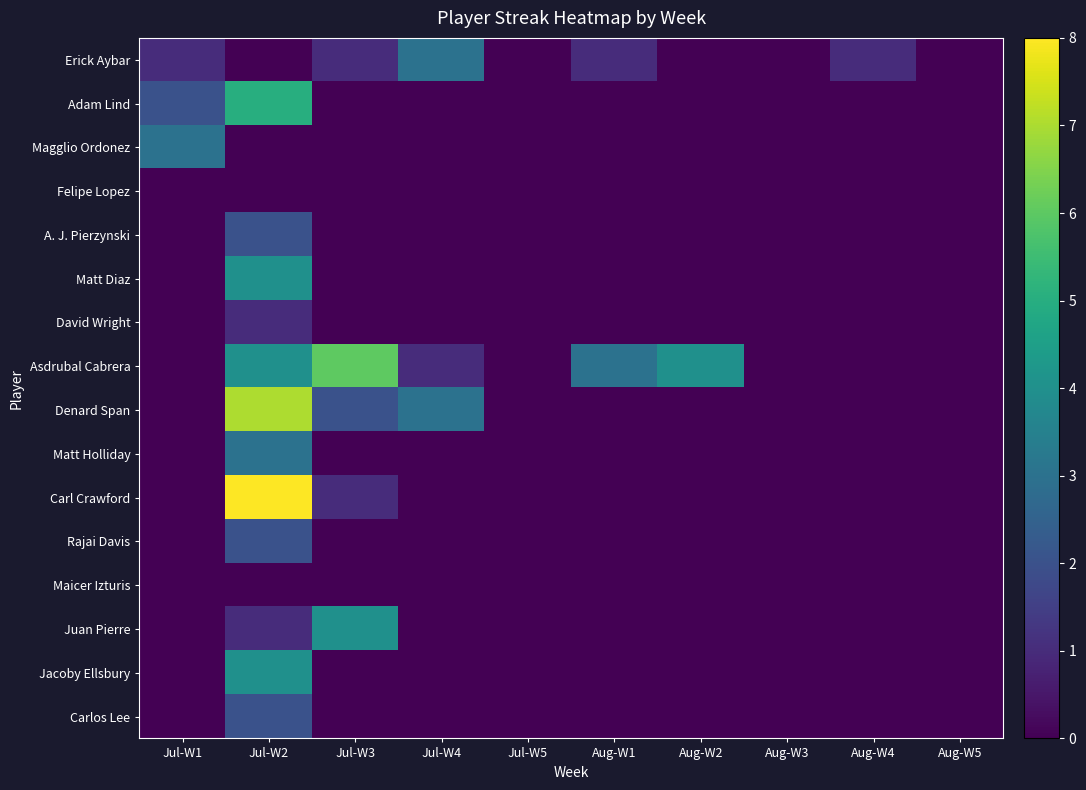

At which category is the sum across all series the highest?

Jul-W2